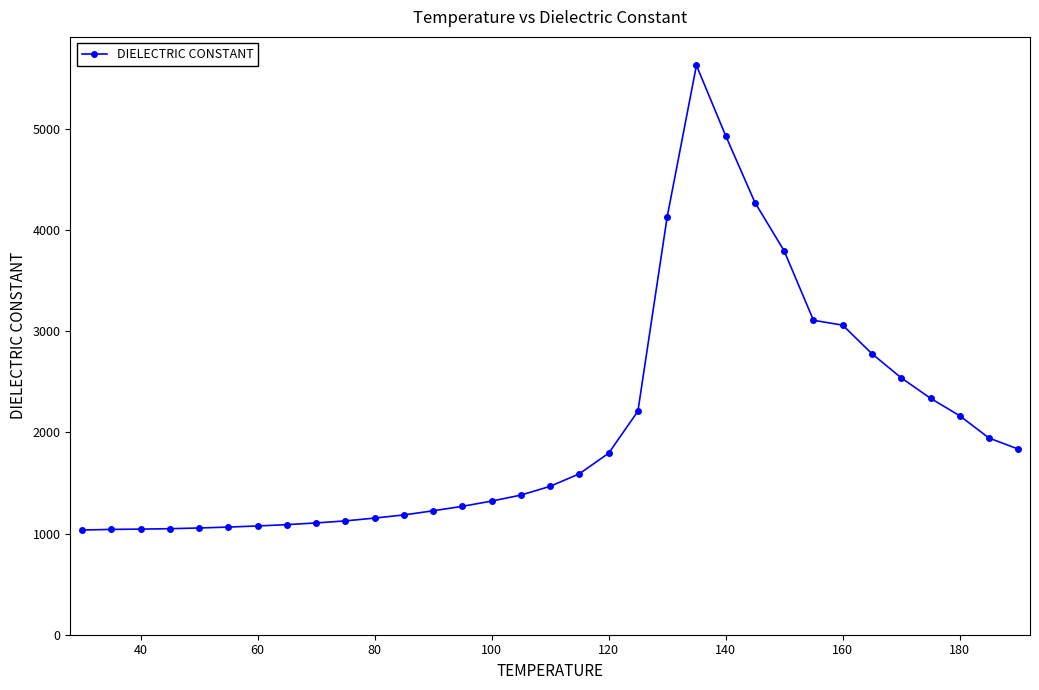

What is the sum of all values?

67793